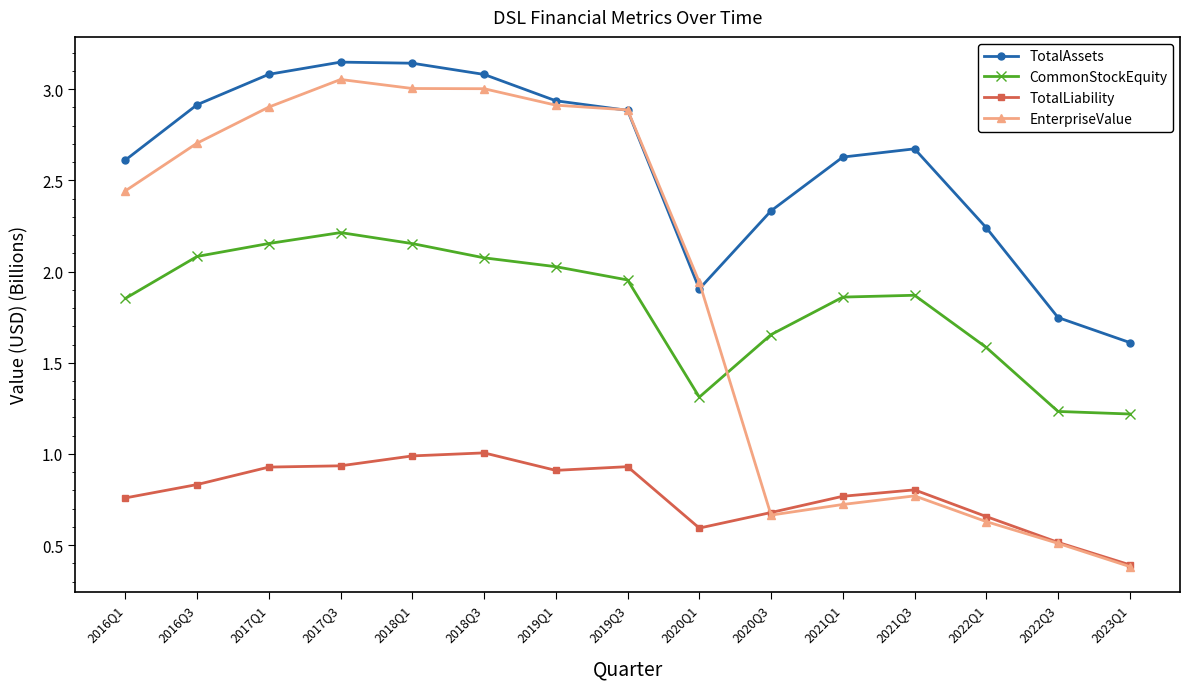

What is the total value across all series at 2019Q1?

8.8